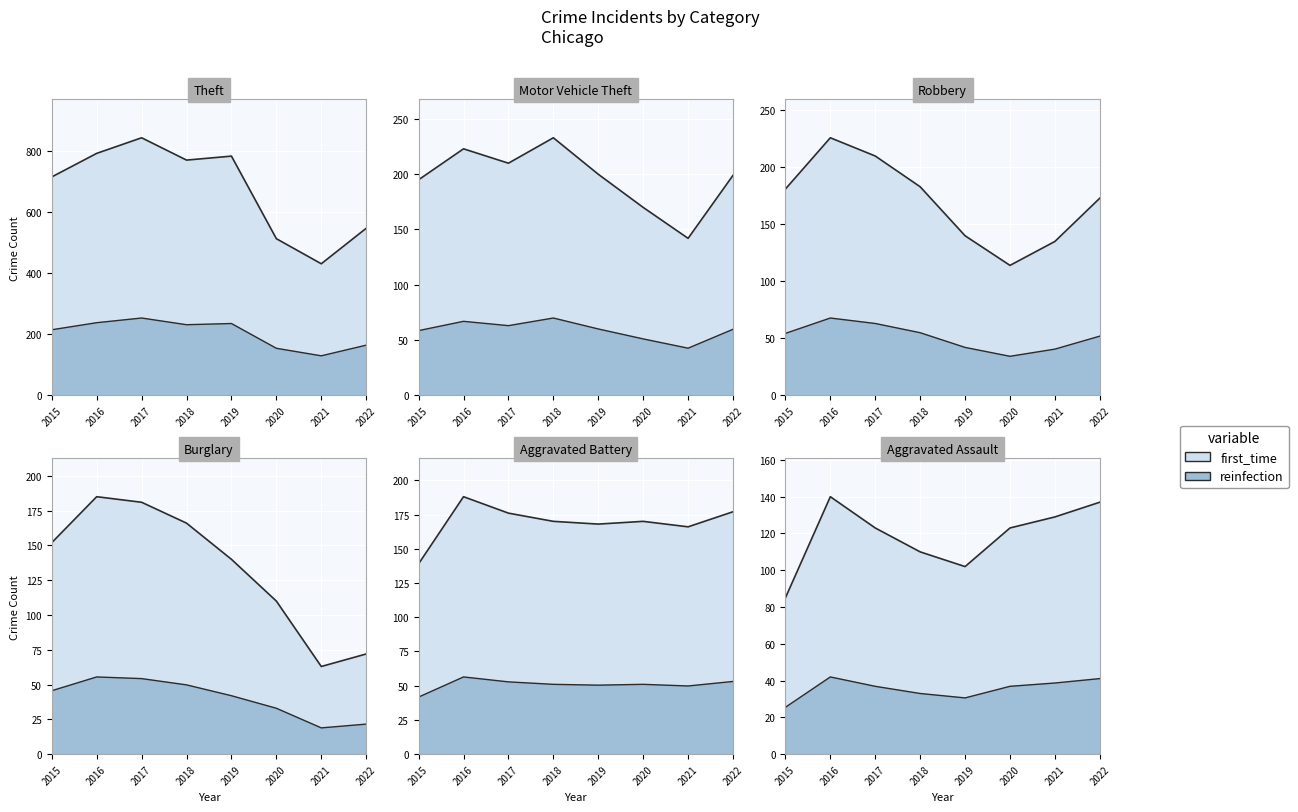

At how many categories does at least one series exceed 569?

5